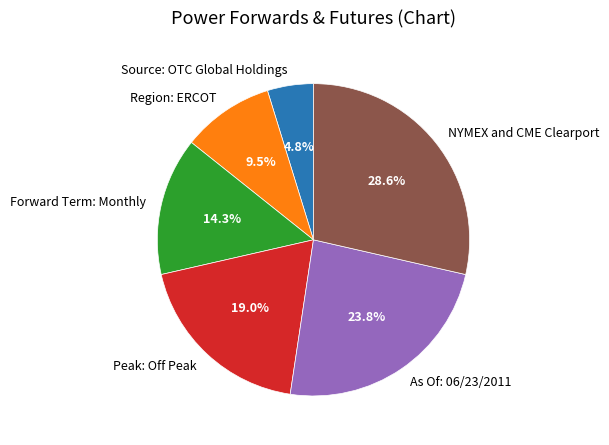

Do As Of: 06/23/2011 and Peak: Off Peak together represent more than half of the pie?

No